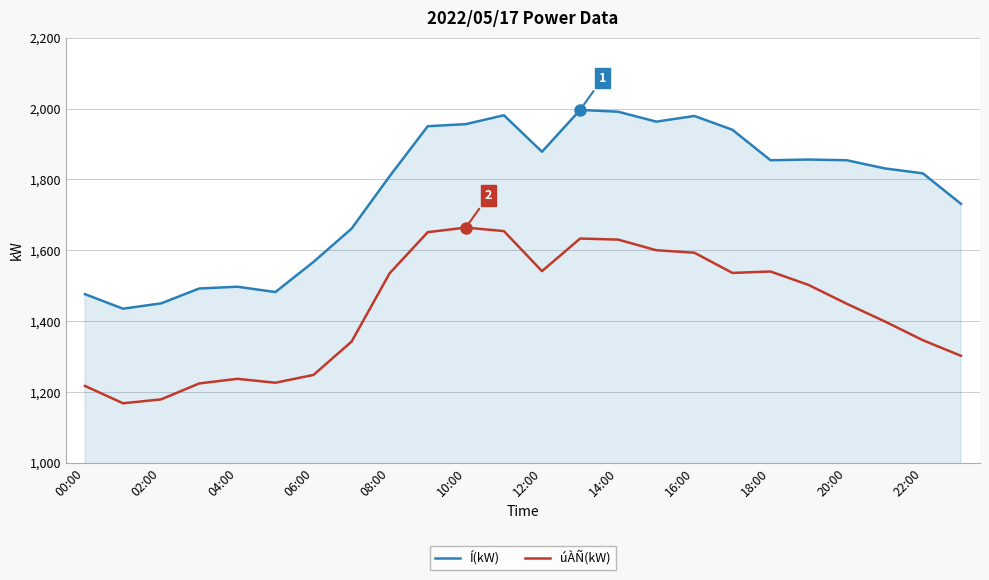

Which series has the widest spread of values?

Í(kW)